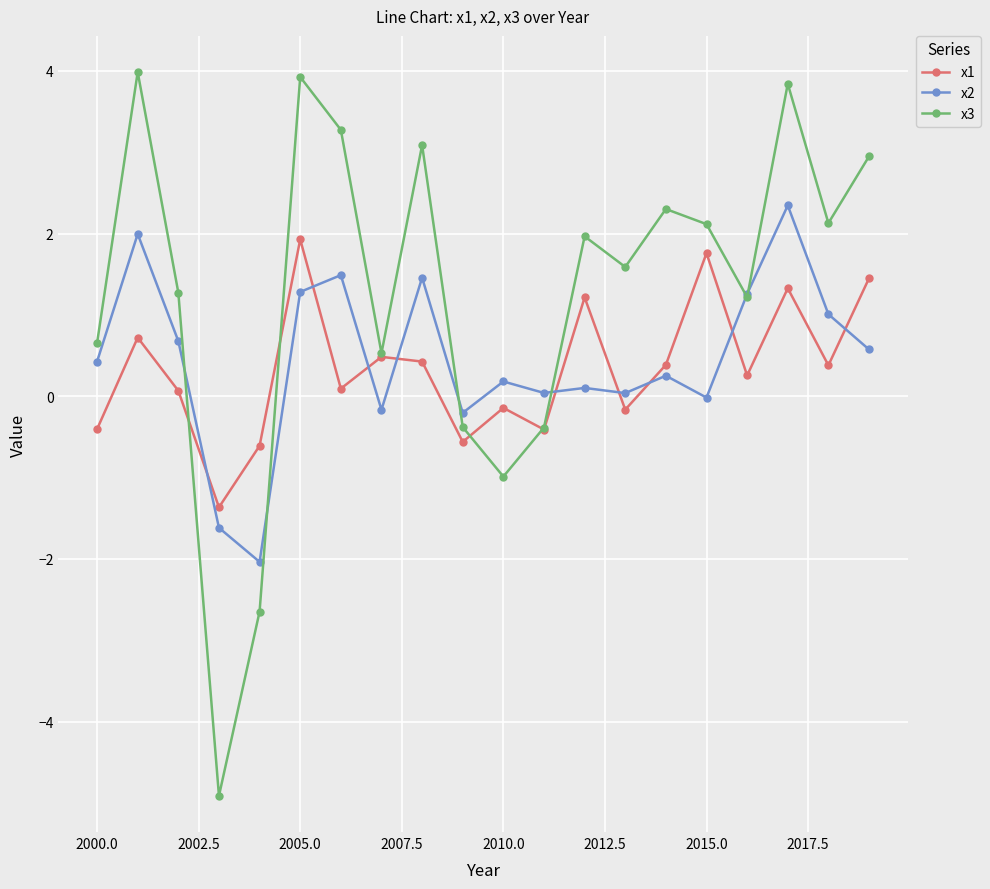

What is the value of the x1 point at the 16th from the left?

1.8